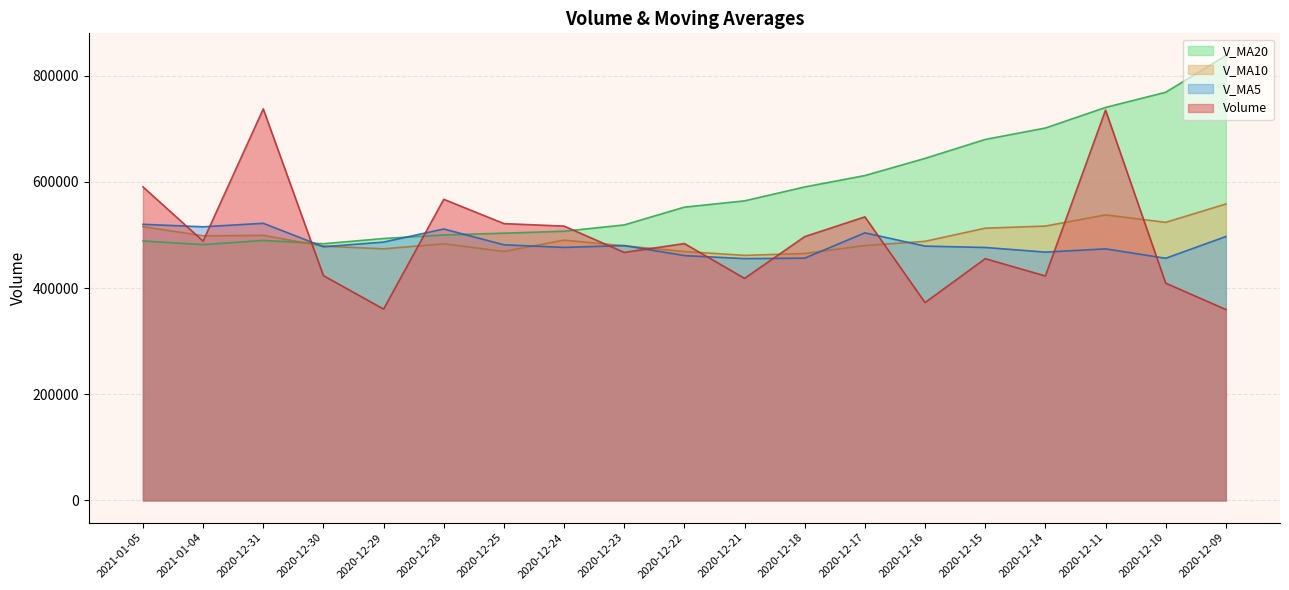

What position from the left is 2020-12-23?

9